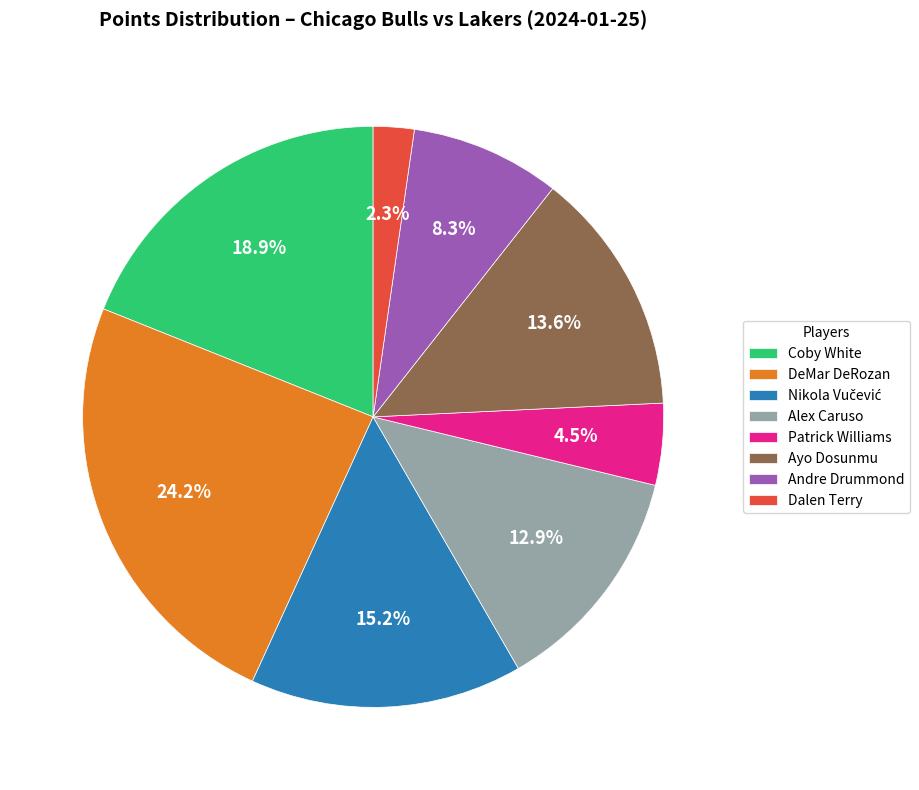

Do Alex Caruso and Dalen Terry together represent more than half of the pie?

No